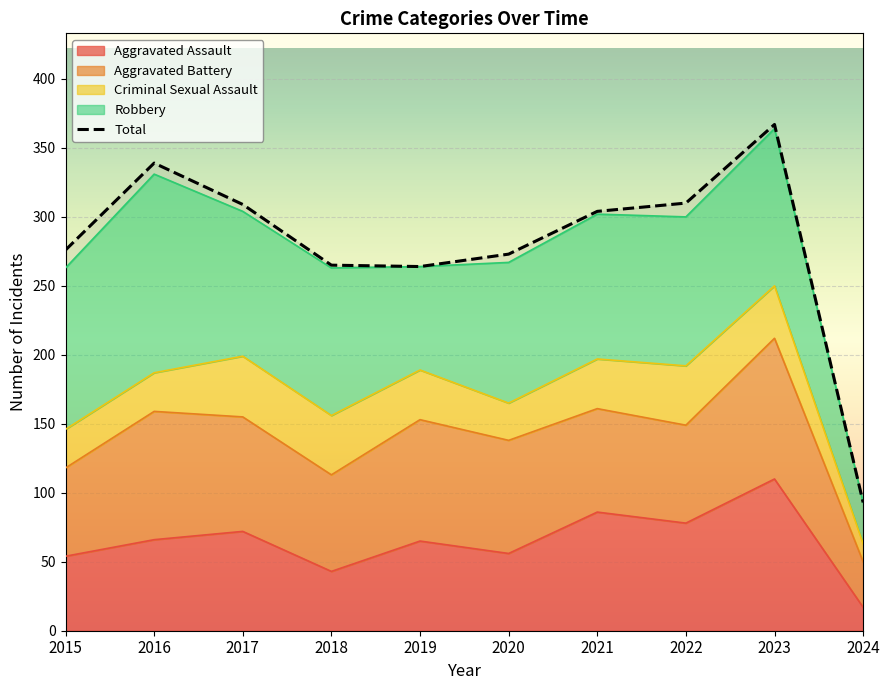

Reading left to right, list all the values displayed in this chart.

Aggravated Assault: 2015=54	2016=66	2017=72	2018=43	2019=65	2020=56	2021=86	2022=78	2023=110	2024=17
Aggravated Battery: 2015=64	2016=93	2017=83	2018=70	2019=88	2020=82	2021=75	2022=71	2023=102	2024=33
Criminal Sexual Assault: 2015=28	2016=28	2017=44	2018=43	2019=36	2020=27	2021=36	2022=43	2023=38	2024=13
Robbery: 2015=117	2016=144	2017=105	2018=107	2019=75	2020=102	2021=105	2022=108	2023=114	2024=30
Total: 2015=276	2016=339	2017=309	2018=265	2019=264	2020=273	2021=304	2022=310	2023=367	2024=93